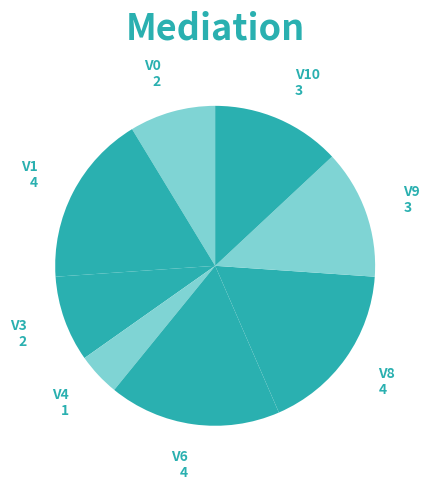

Does V0 account for over 50% of the chart?

No